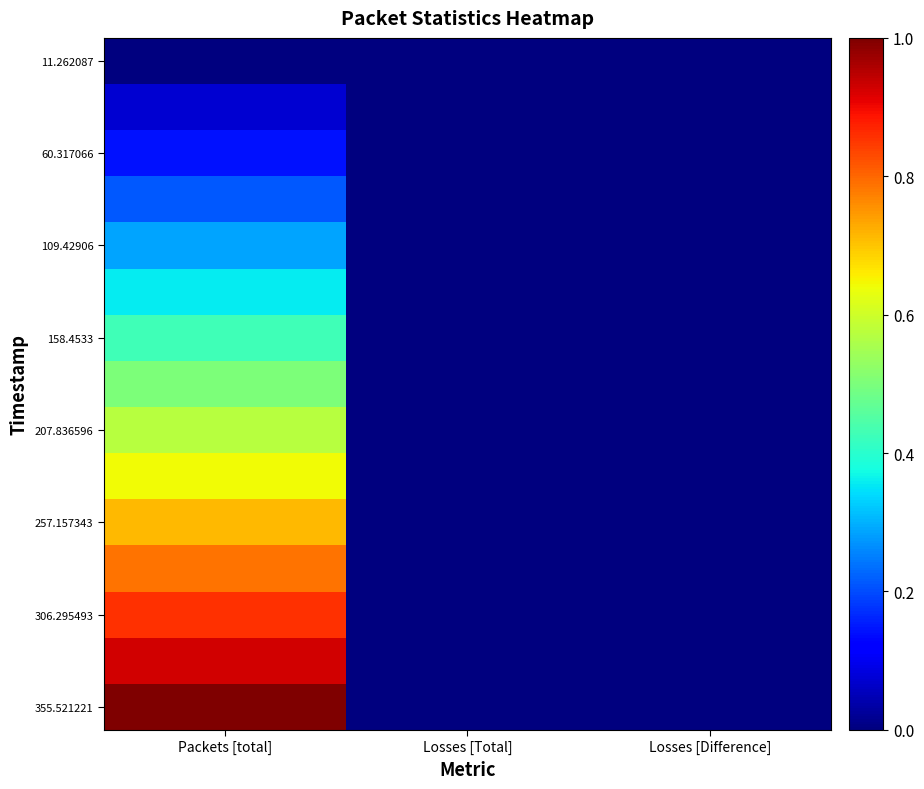

How many series are shown in this chart?

15